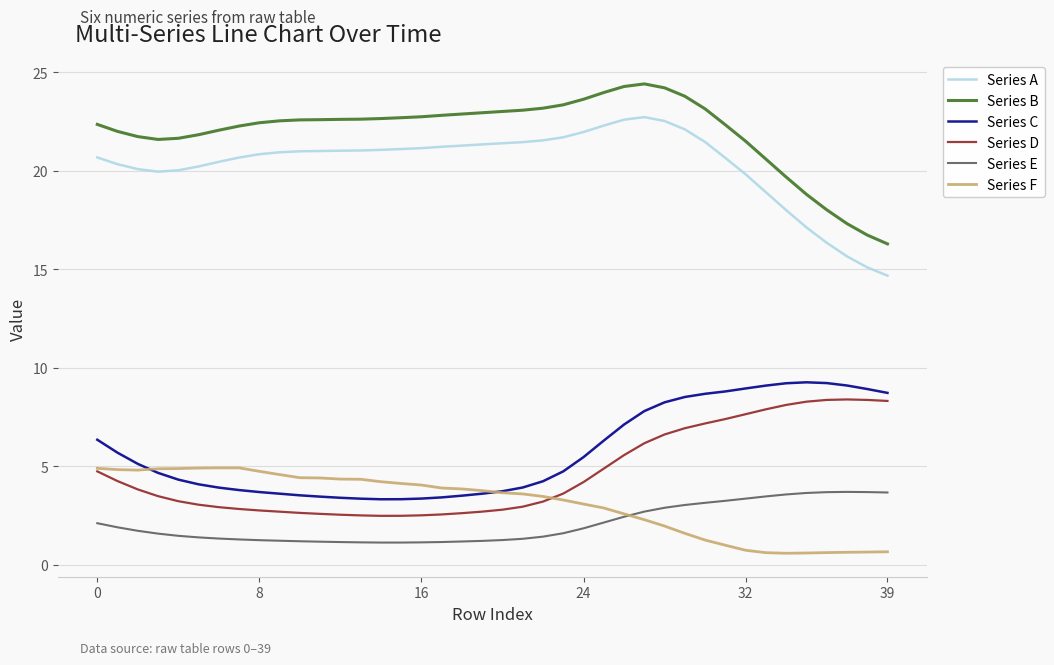

True or false: Series B and Series F intersect in this chart.

False